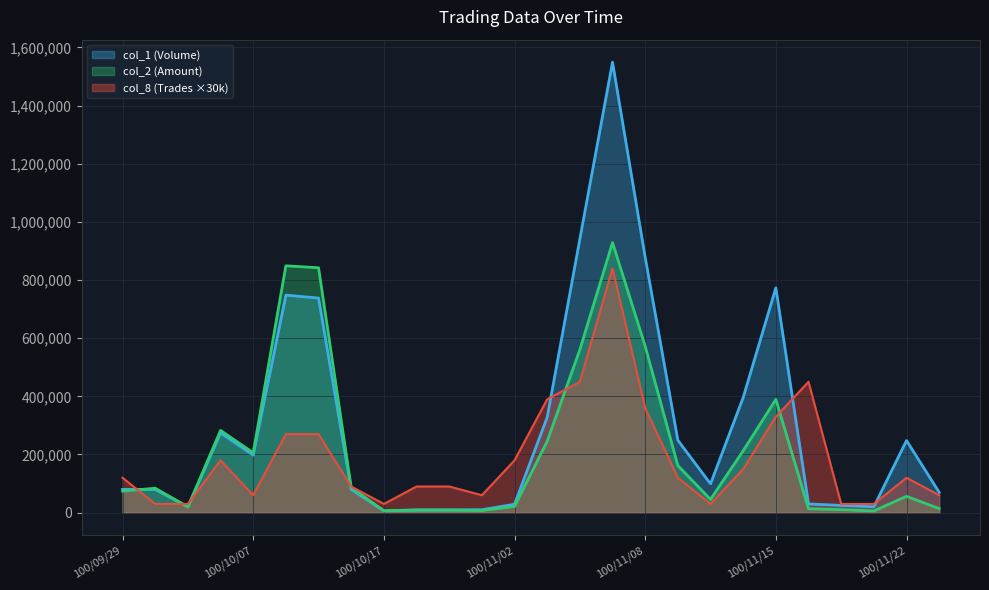

Which series changed the most between 100/10/12 and 100/10/17?

col_2 (Amount)